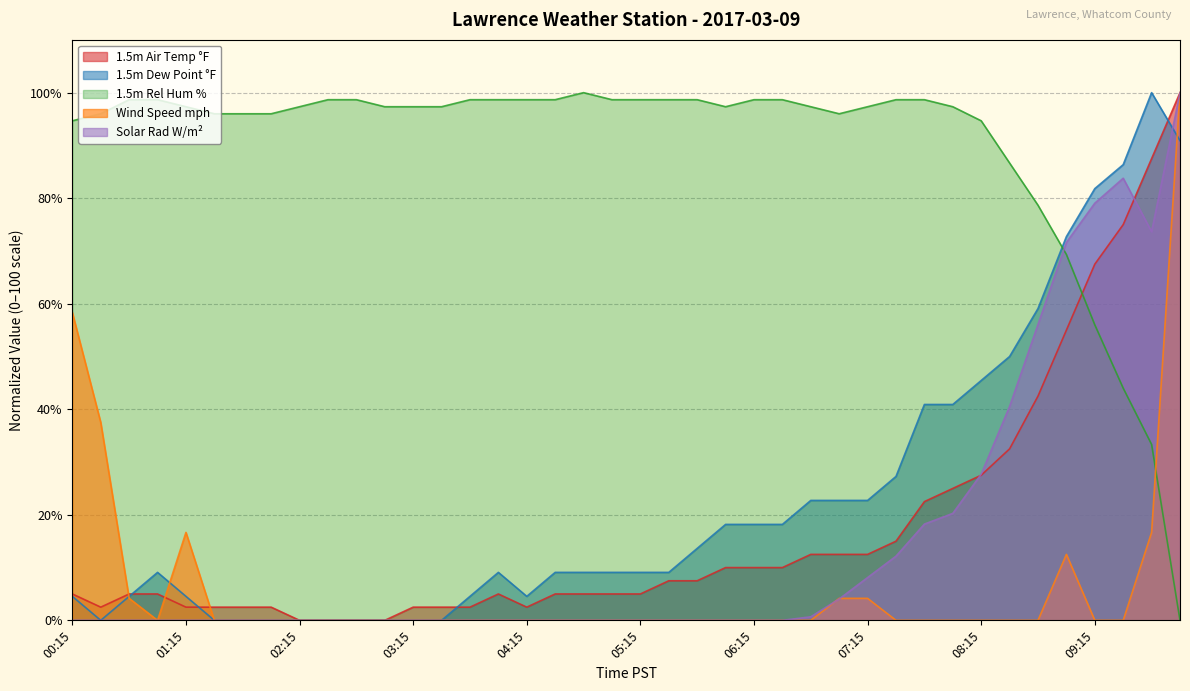

At which category does Solar Rad W/m² reach its first local peak?

09:30